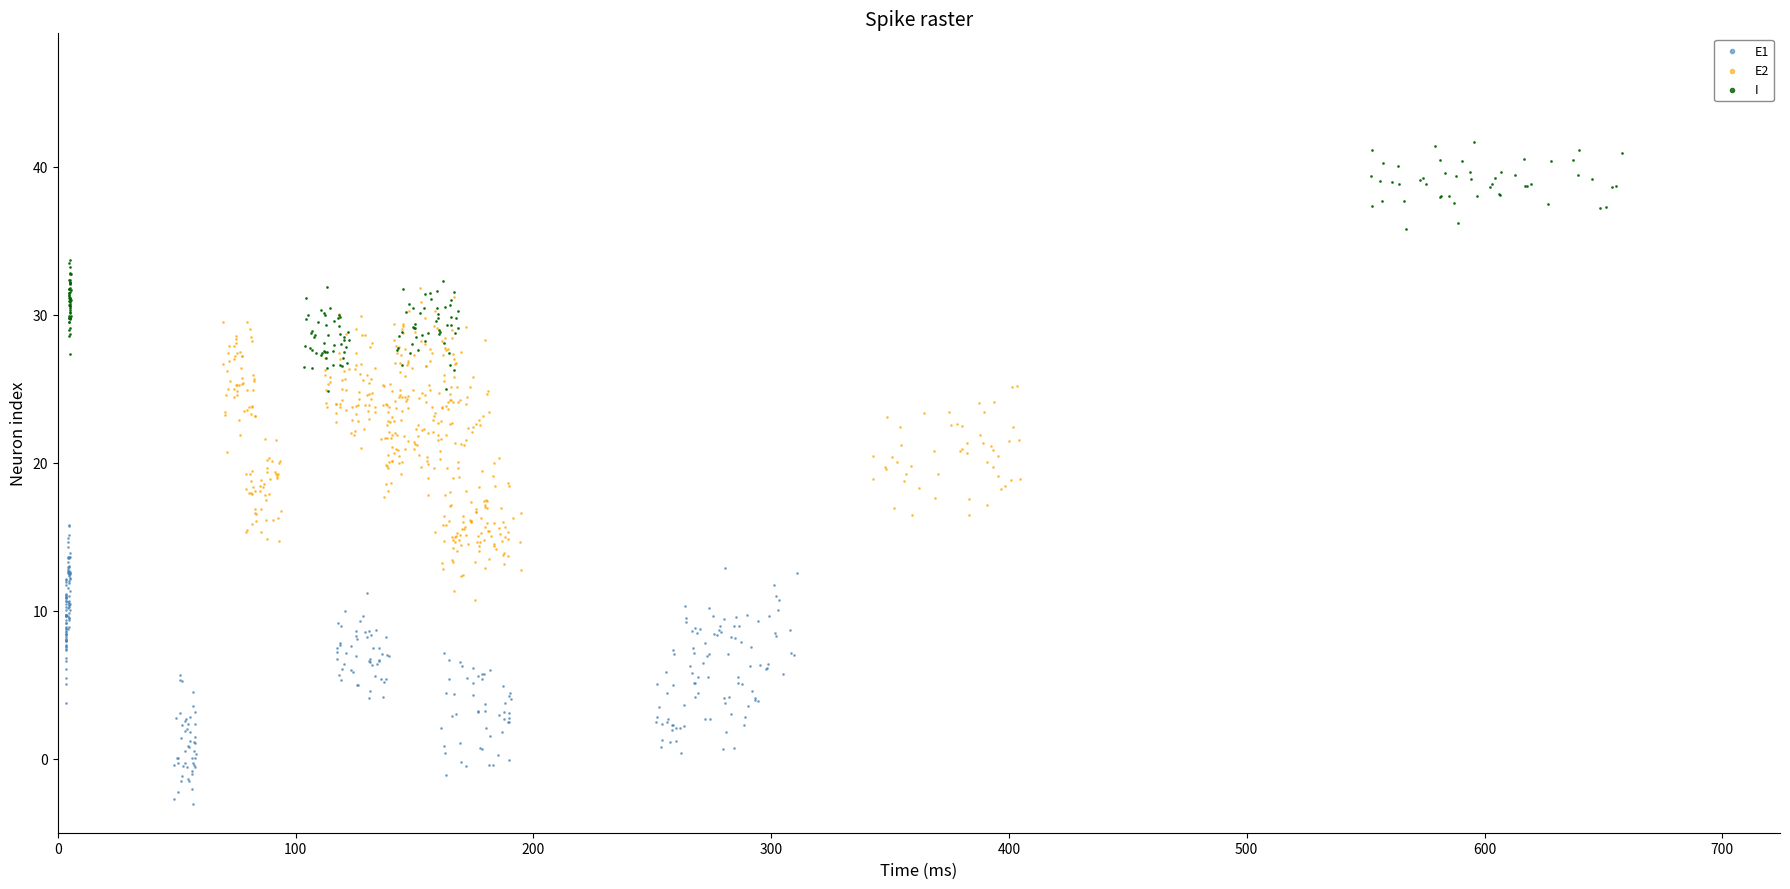

Which series contains the lowest Y value?

E1